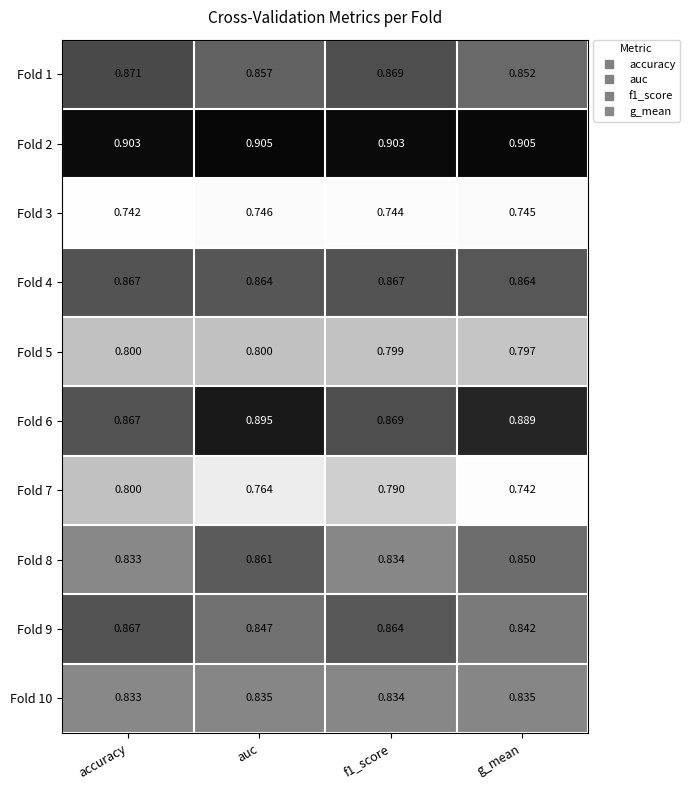

Is the value of Fold 6 at f1_score greater than the value of Fold 5 at auc?

Yes